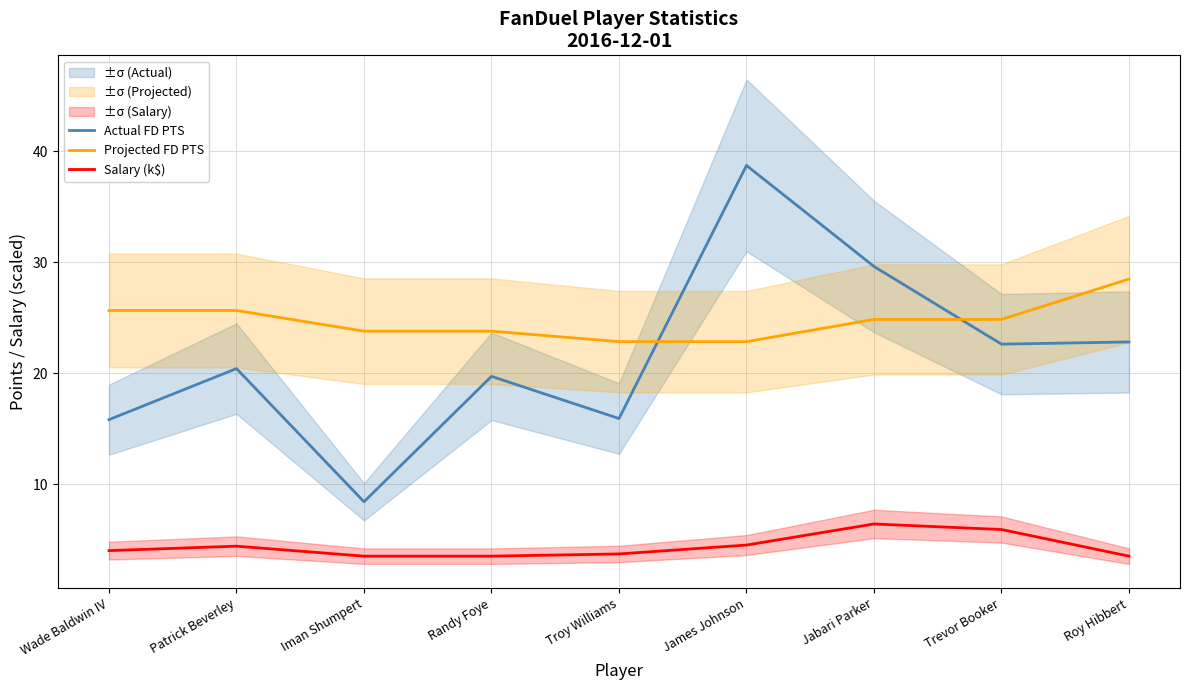

What is the maximum value shown in the chart?

38.7